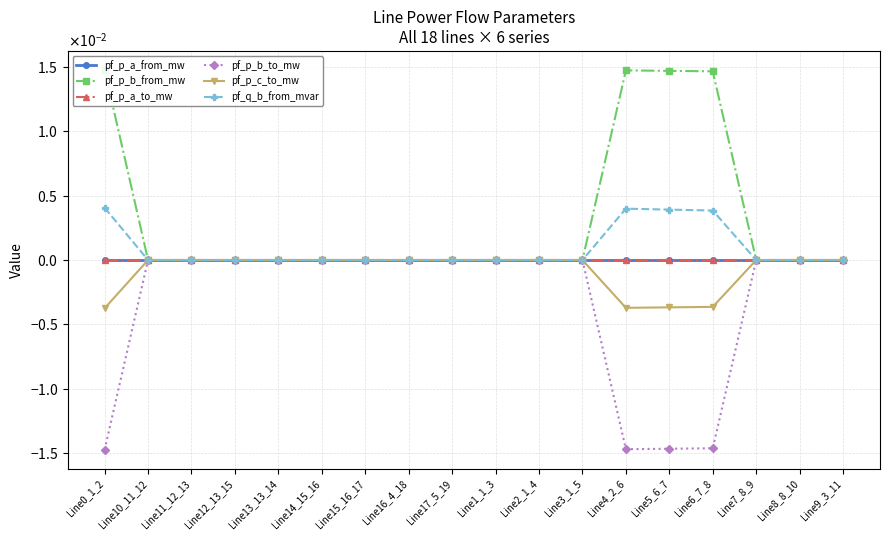

What are all the series names shown in the legend?

pf_p_a_from_mw, pf_p_b_from_mw, pf_p_a_to_mw, pf_p_b_to_mw, pf_p_c_to_mw, pf_q_b_from_mvar